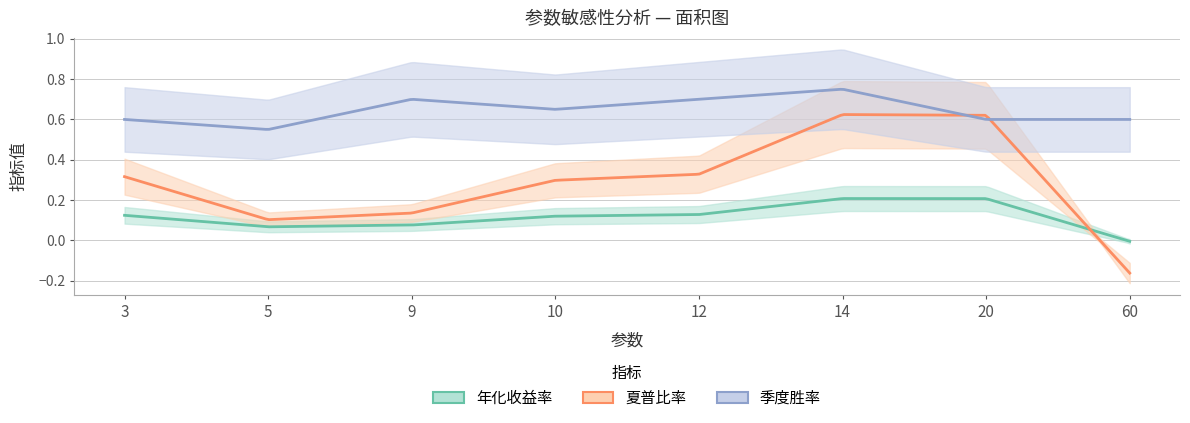

Where does the 年化收益率 series first go above 0?

3